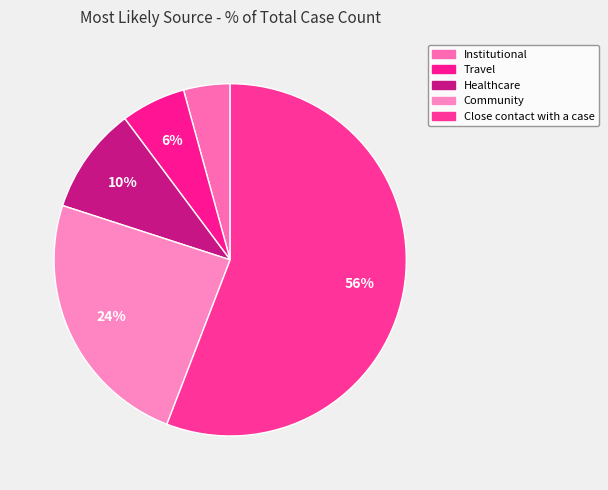

How many slices are in this pie chart?

5